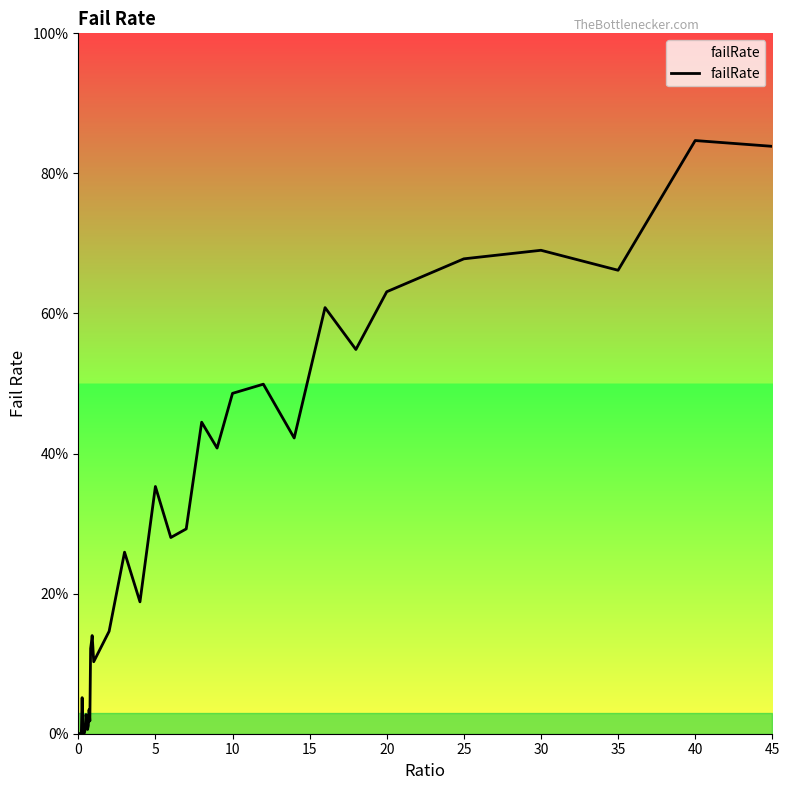

Where is the first local maximum?

5